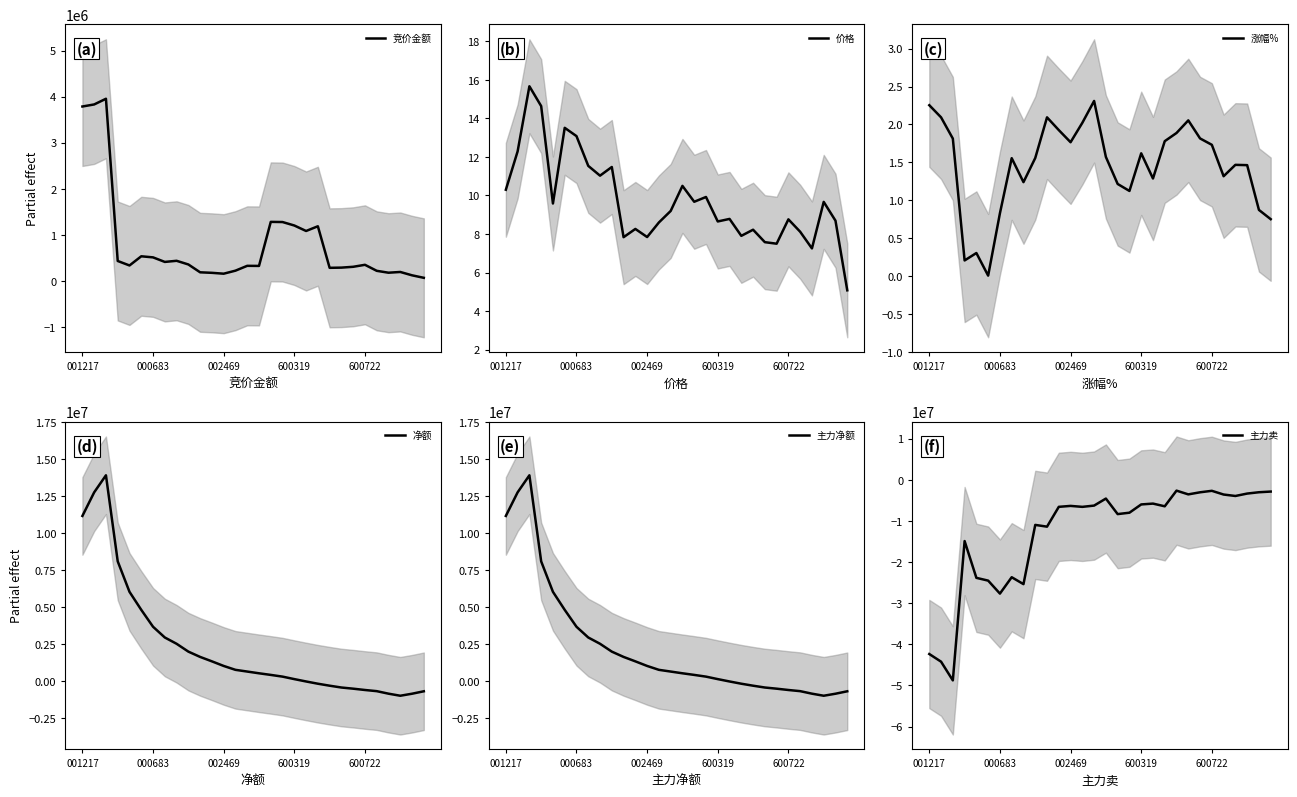

True or false: 竞价金额 and 涨幅% cross at least once.

False